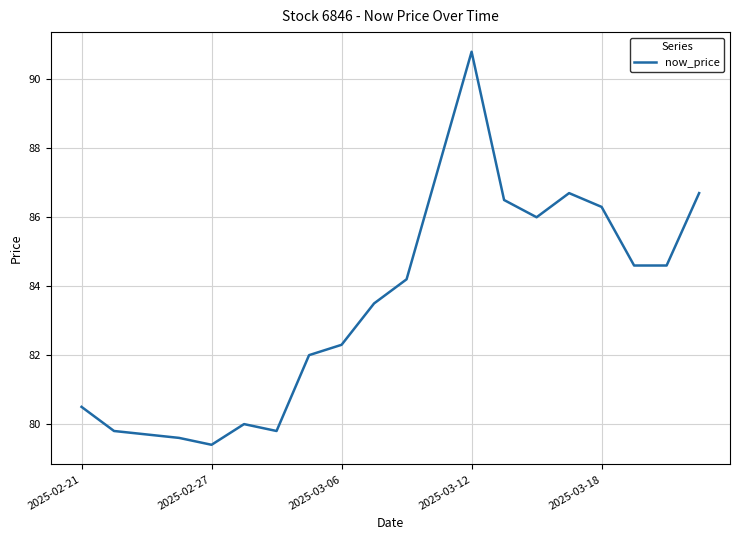

What is the difference between the maximum and minimum values?

11.4